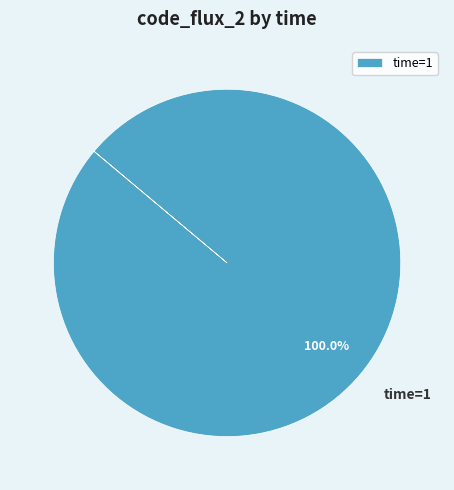

How many segments does this pie chart have?

1